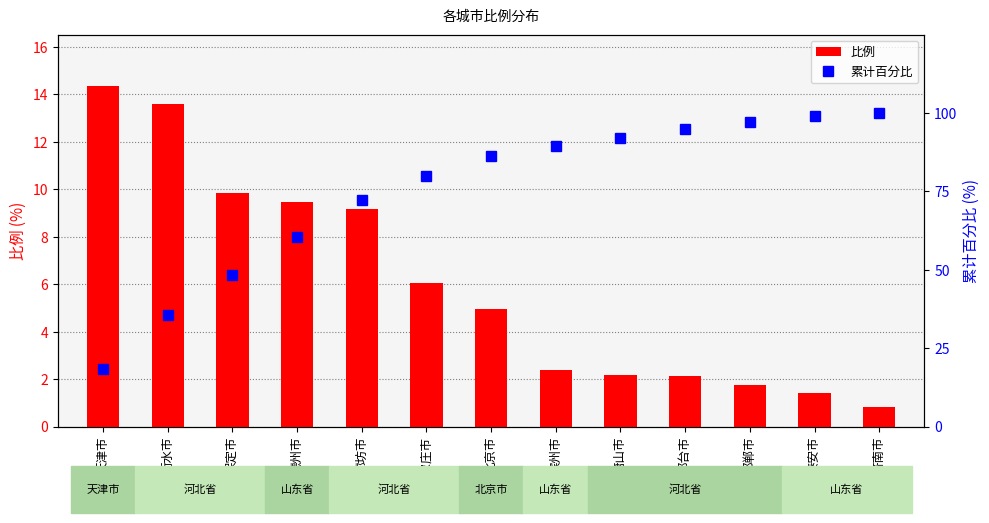

The 累计百分比 series shows 35.8 at 衡水市. True or false?

True